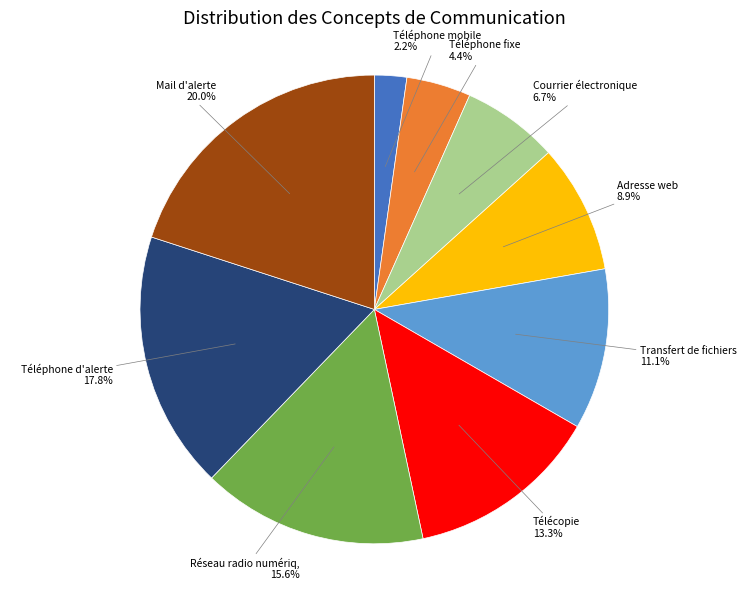

How many segments does this pie chart have?

9